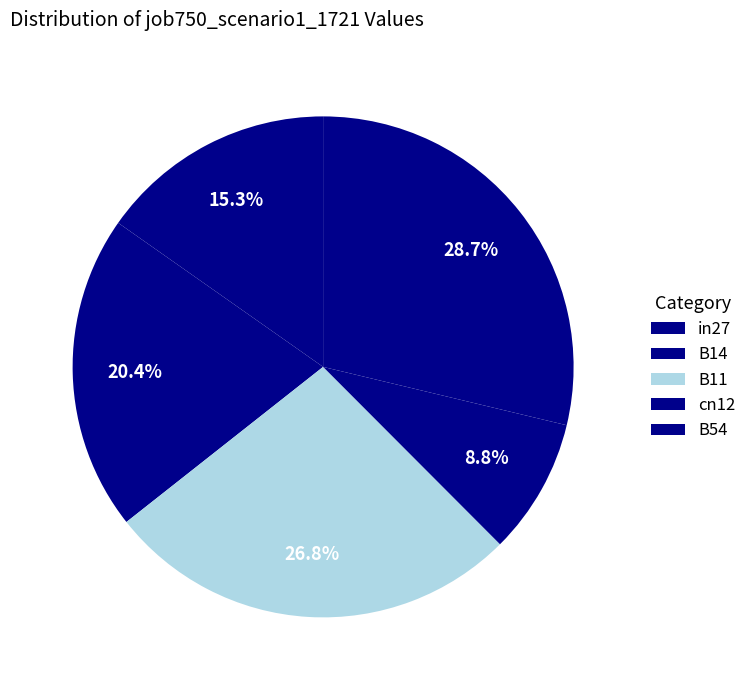

Which slice is the largest?

B54